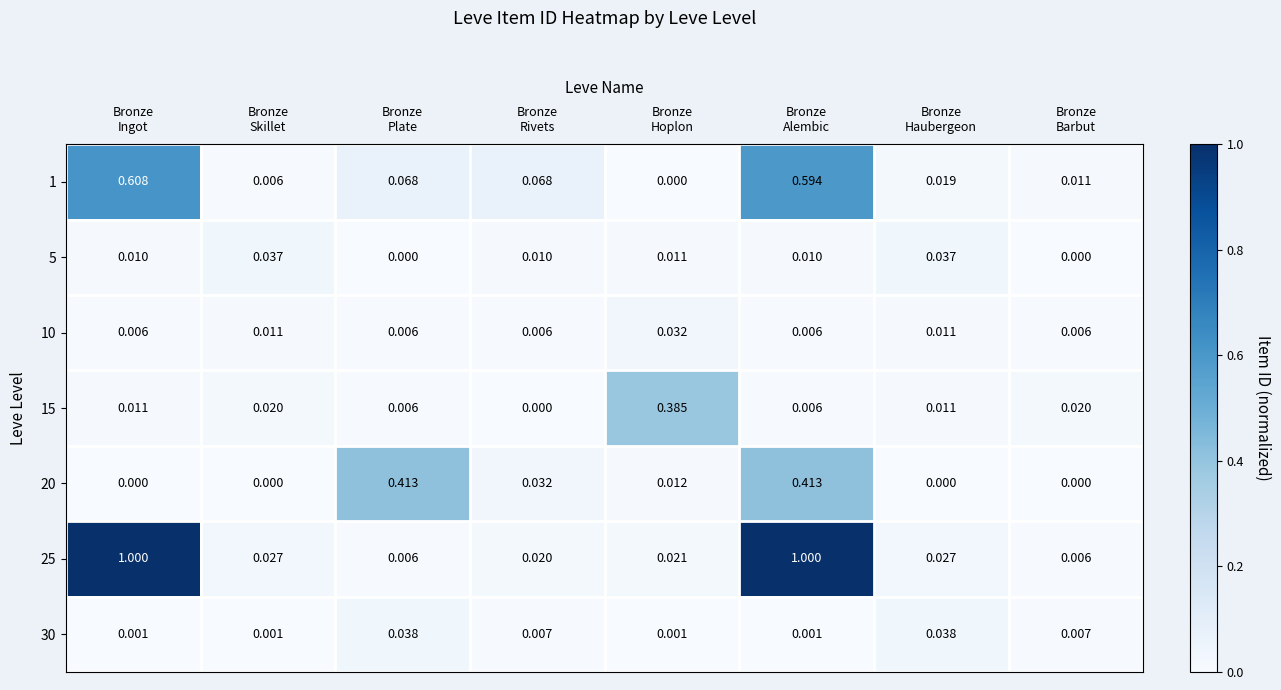

How many series are shown in this chart?

7